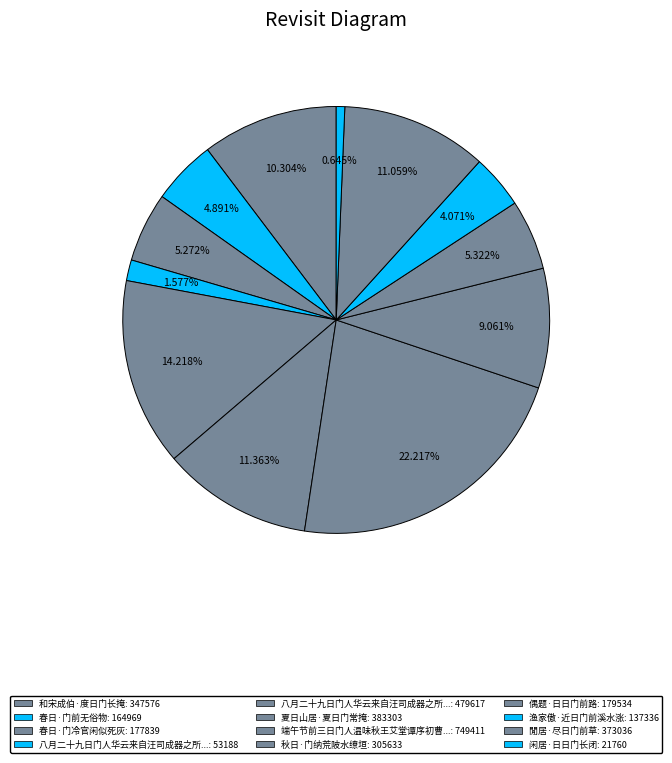

What is the largest slice in the pie chart?

端午节前三日门人温味秋王艾堂谭序初曹朗川诸子招饮龙树寺分韵得佳字